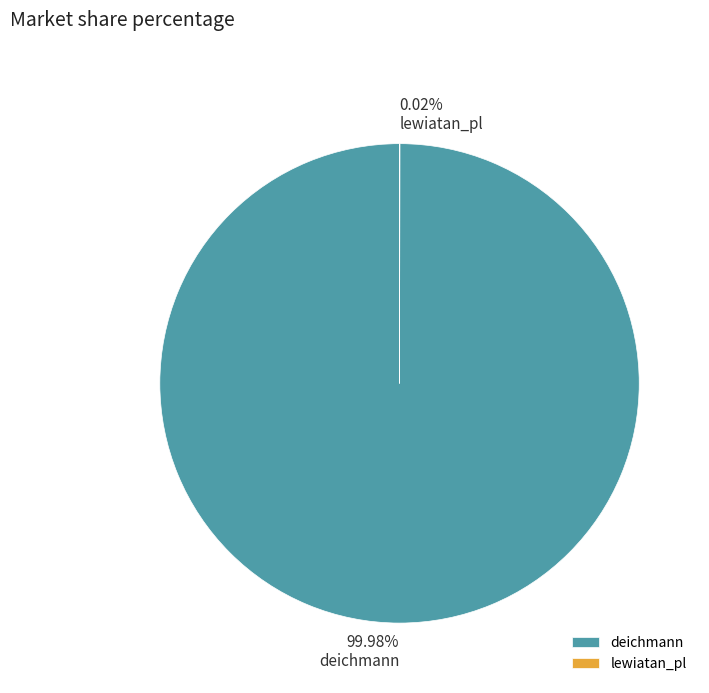

To the nearest percent, what is the difference between the largest and smallest slice percentages?

100%